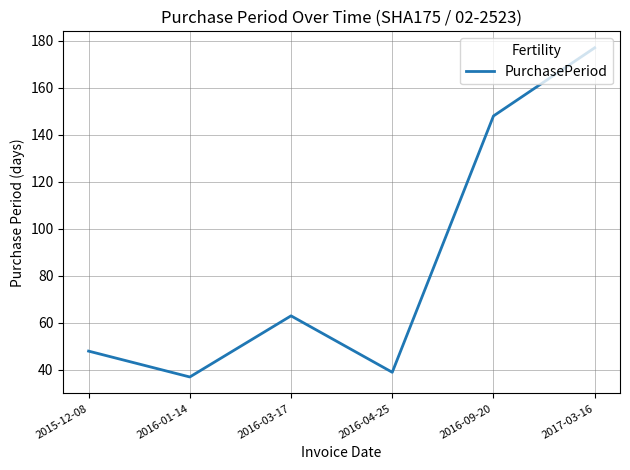

At which category does the data reach its first local valley?

2016-01-14